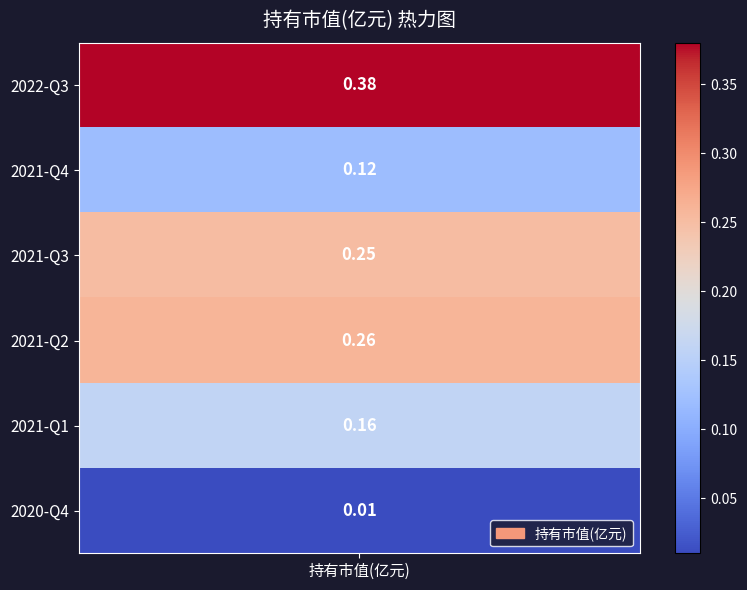

List the labels in order of value, smallest first.

2020-Q4, 2021-Q4, 2021-Q1, 2021-Q3, 2021-Q2, 2022-Q3